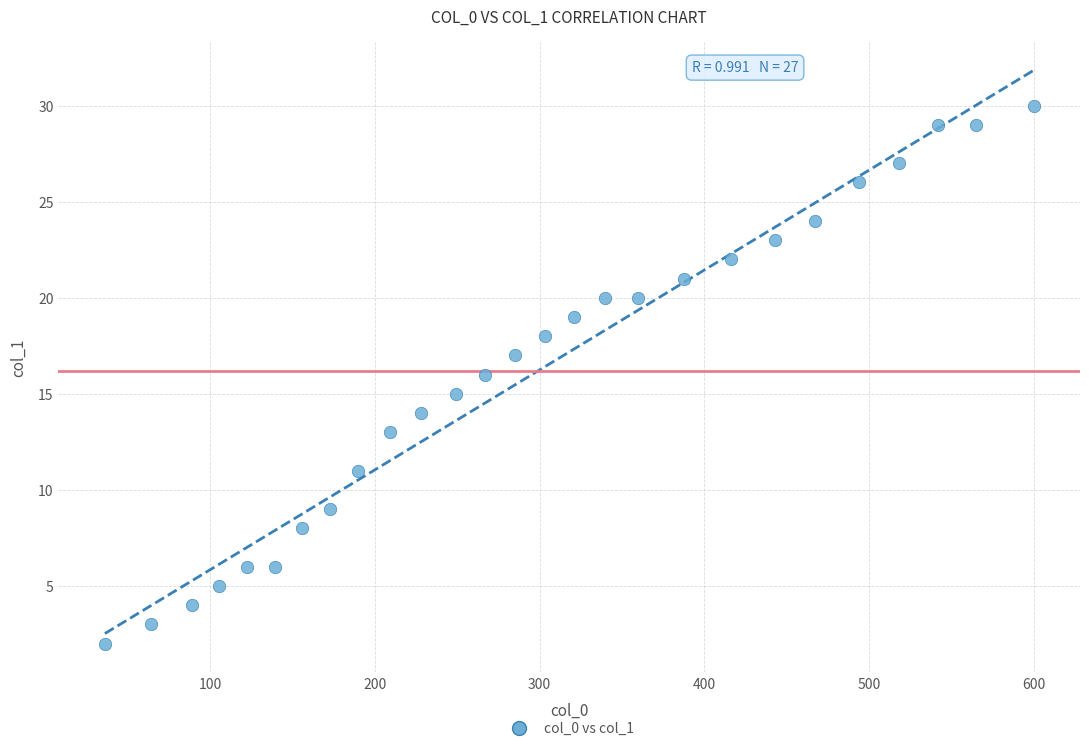

What is the range of X values (max minus min)?

564